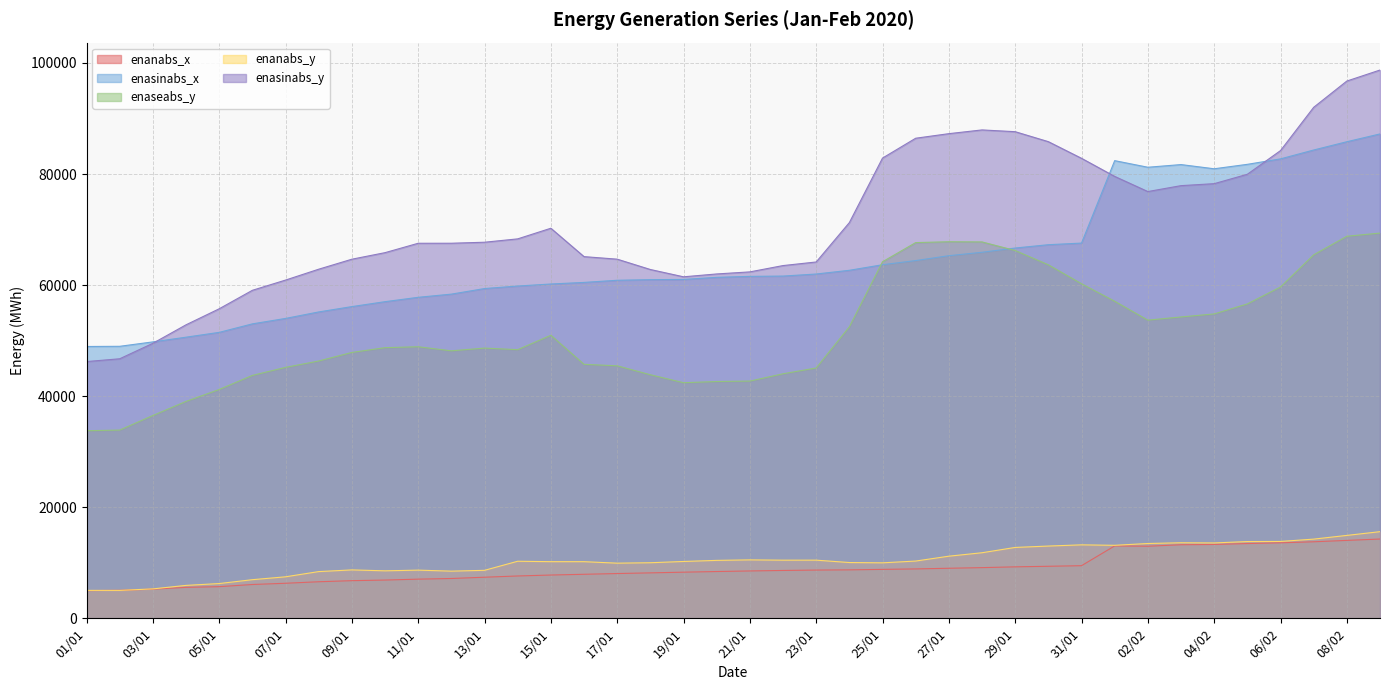

At which label does enaseabs_y reach its peak?

09/02